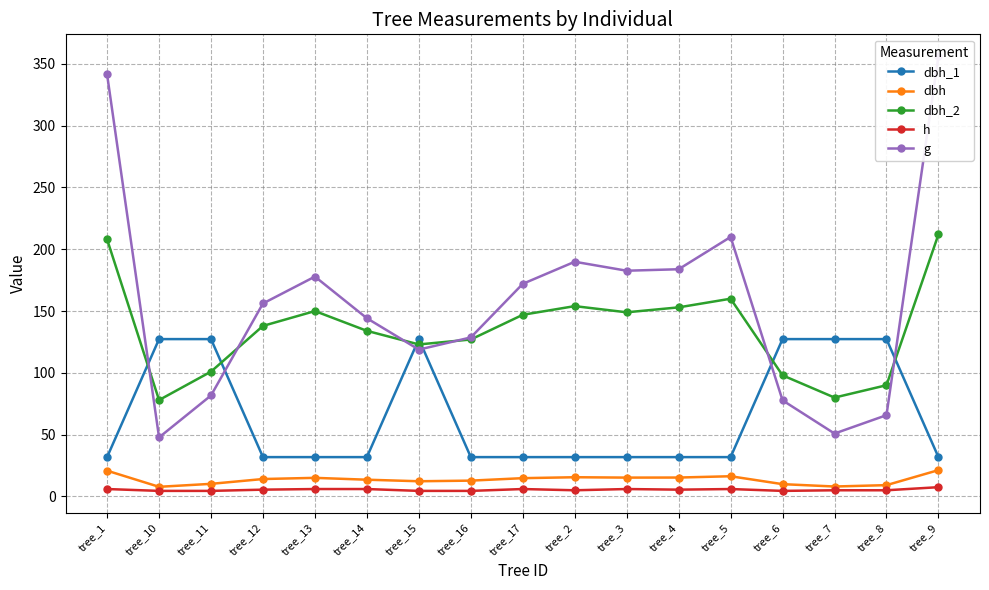

The value of h at tree_13 is 8.6. True or false?

False